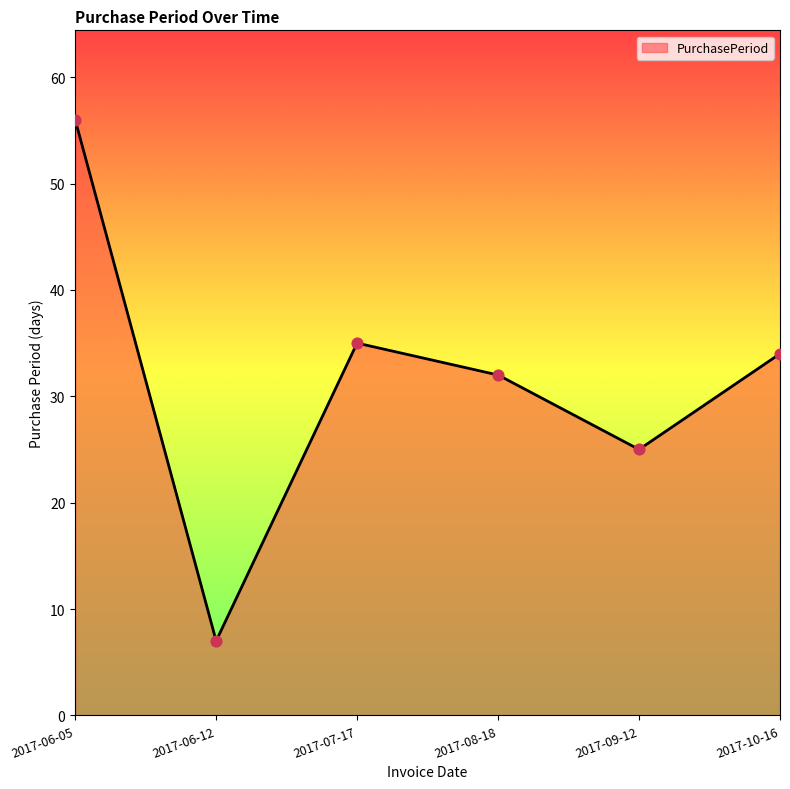

What is the change in value from 2017-06-05 to 2017-07-17?

-21